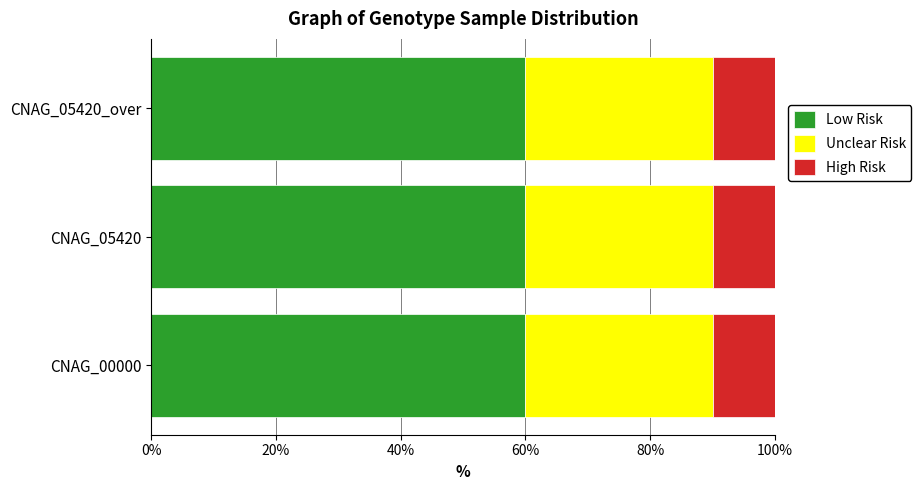

What is the lowest value of the Low Risk series?

60